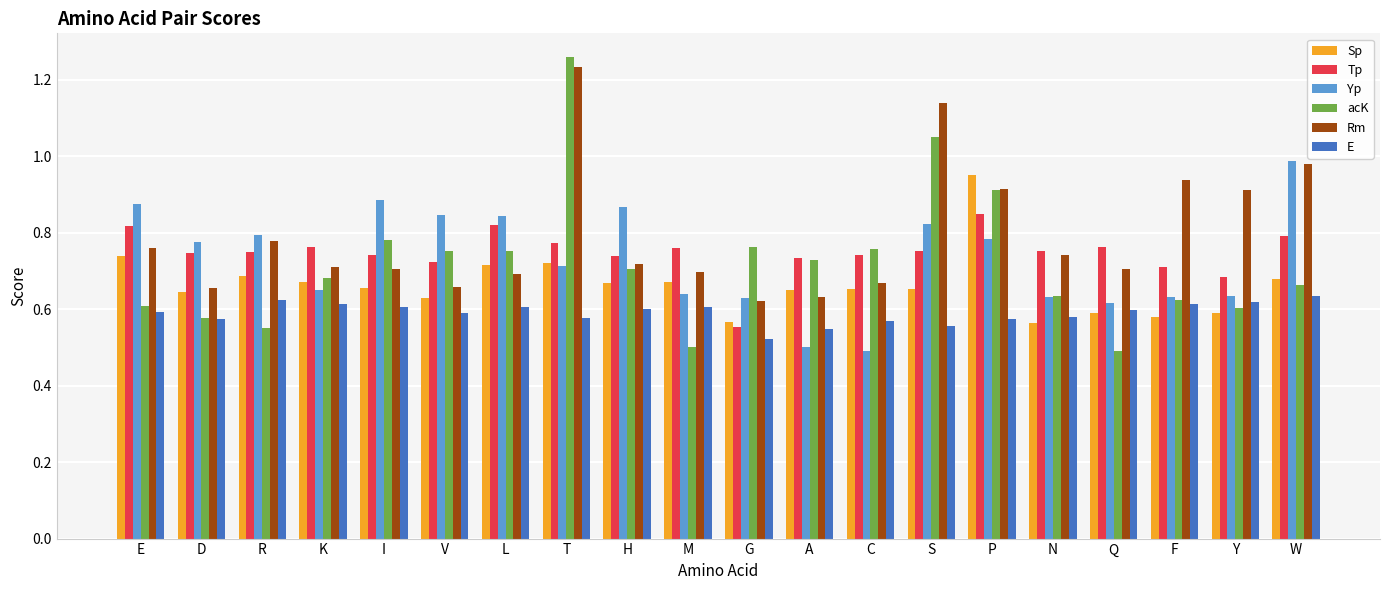

What is the label of the 18th bar from the right?

R